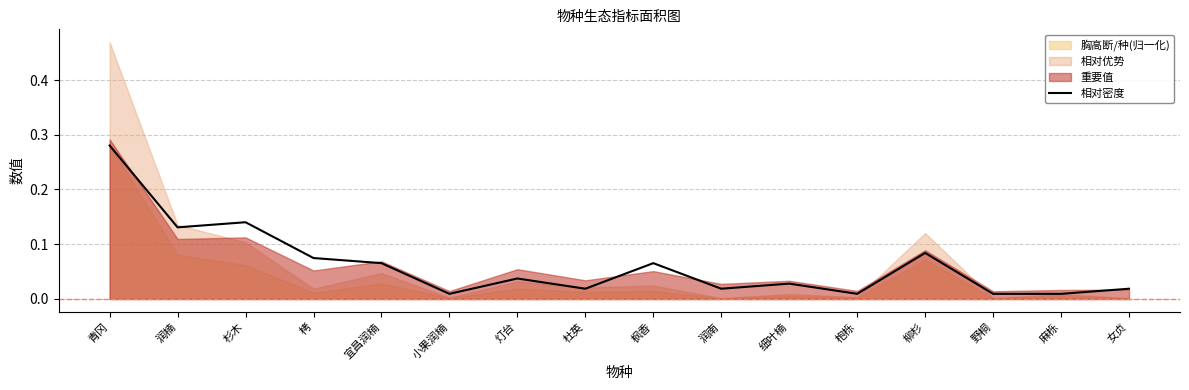

Where is the first local maximum?

杉木